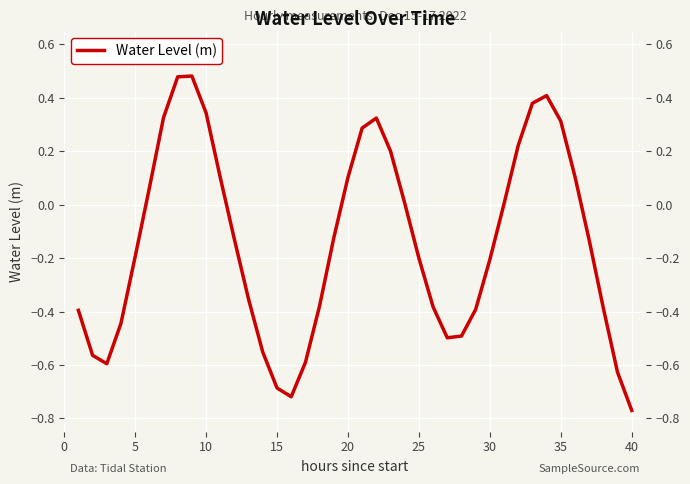

What is the average value?

-0.1